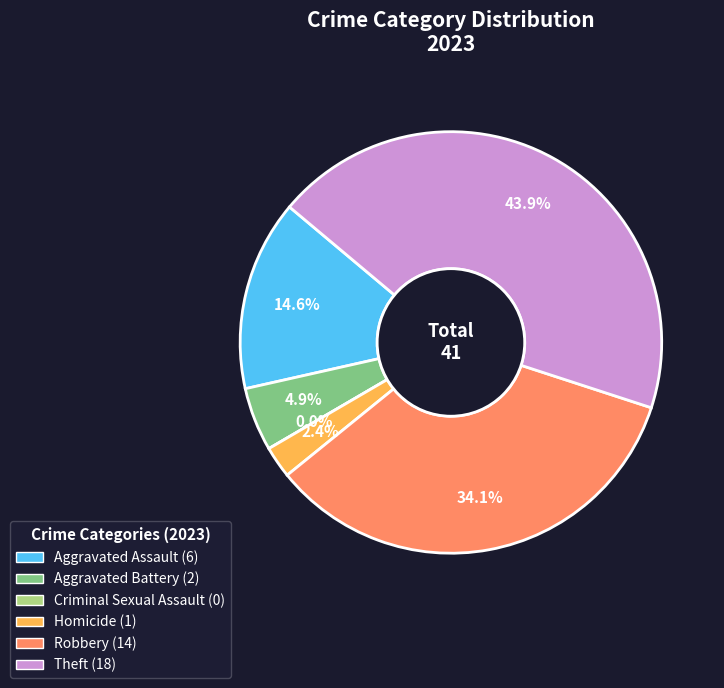

Is there any slice that represents more than half of the pie?

No